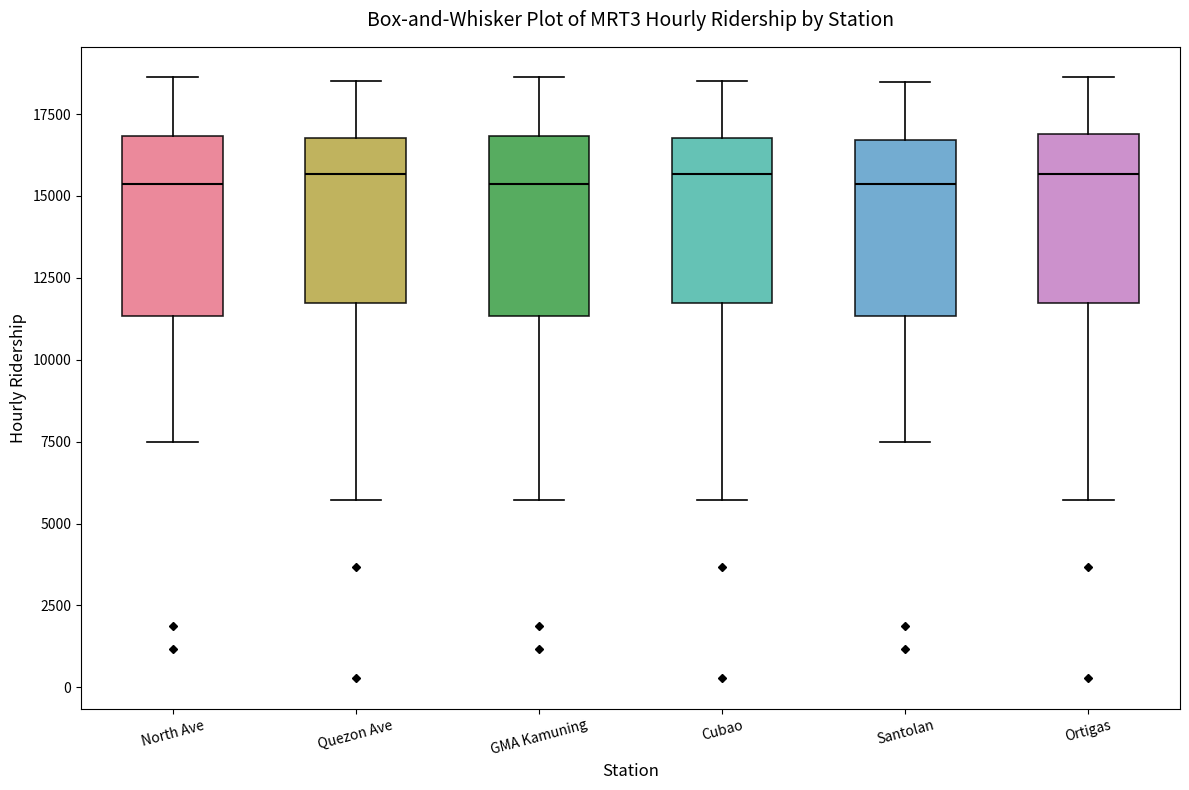

Reading left to right, transcribe this box plot: for each box, give where its median line is, the range the box spans, and where its two whiskers end, as read against the y-axis. The values are not printed on the chart, so give them approximately, as read against the axis.

North Ave: median 15500, box 11500 to 17000, whiskers 7500 to 18500
Quezon Ave: median 15500, box 11500 to 17000, whiskers 5500 to 18500
GMA Kamuning: median 15500, box 11500 to 17000, whiskers 5500 to 18500
Cubao: median 15500, box 11500 to 17000, whiskers 5500 to 18500
Santolan: median 15500, box 11500 to 16500, whiskers 7500 to 18500
Ortigas: median 15500, box 11500 to 17000, whiskers 5500 to 18500